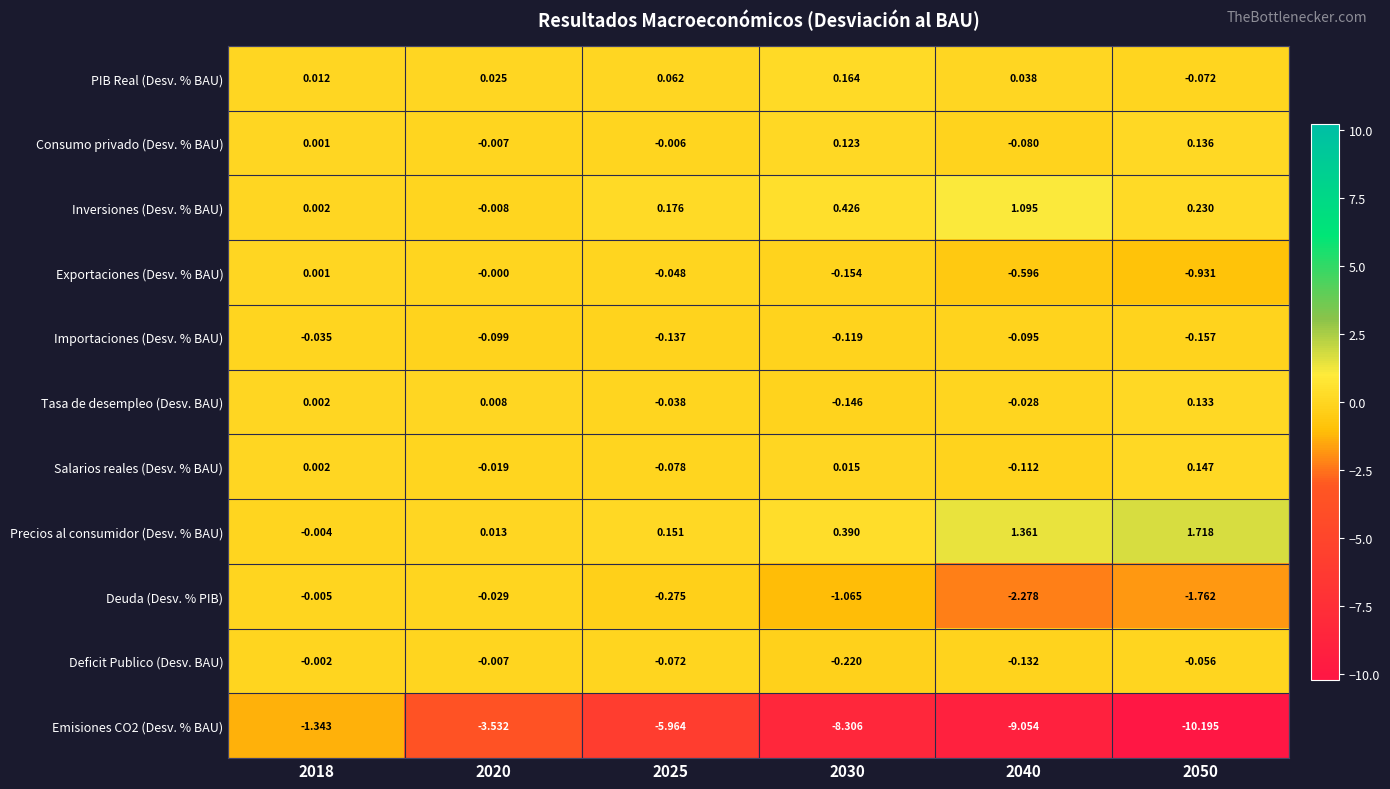

At which category is the sum across all series the highest?

2018